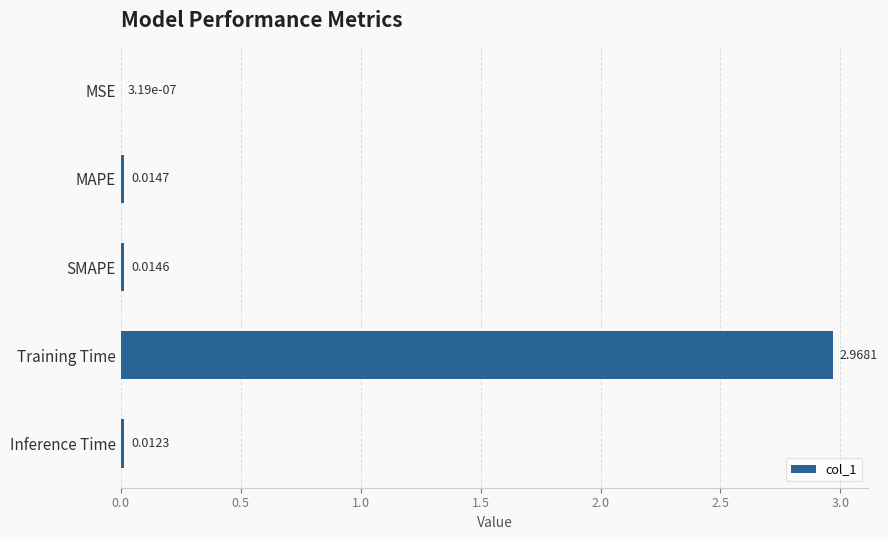

Which label corresponds to the largest value in the chart?

Training Time